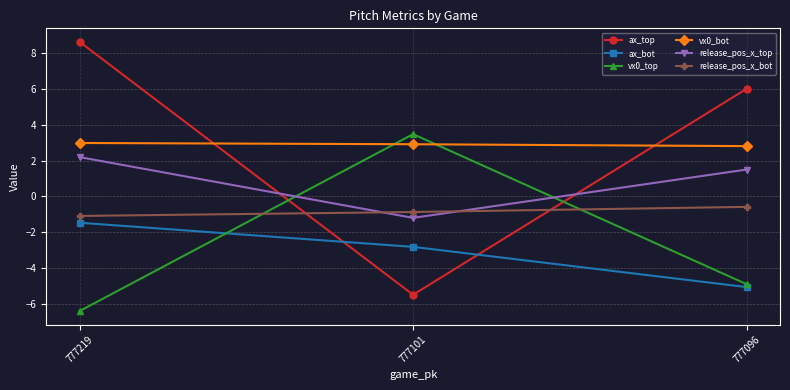

Which series changed the most between 777101 and 777096?

ax_top